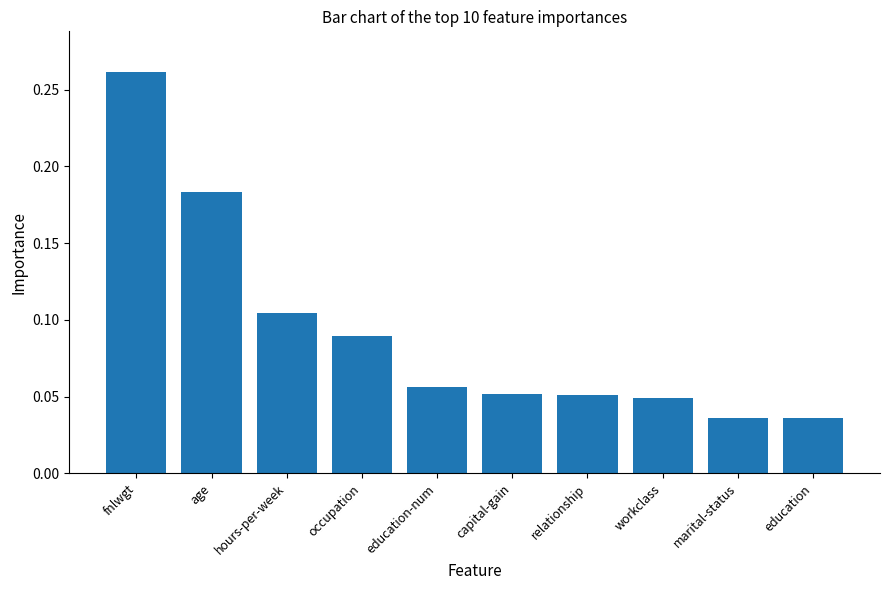

What position from the left is age?

2